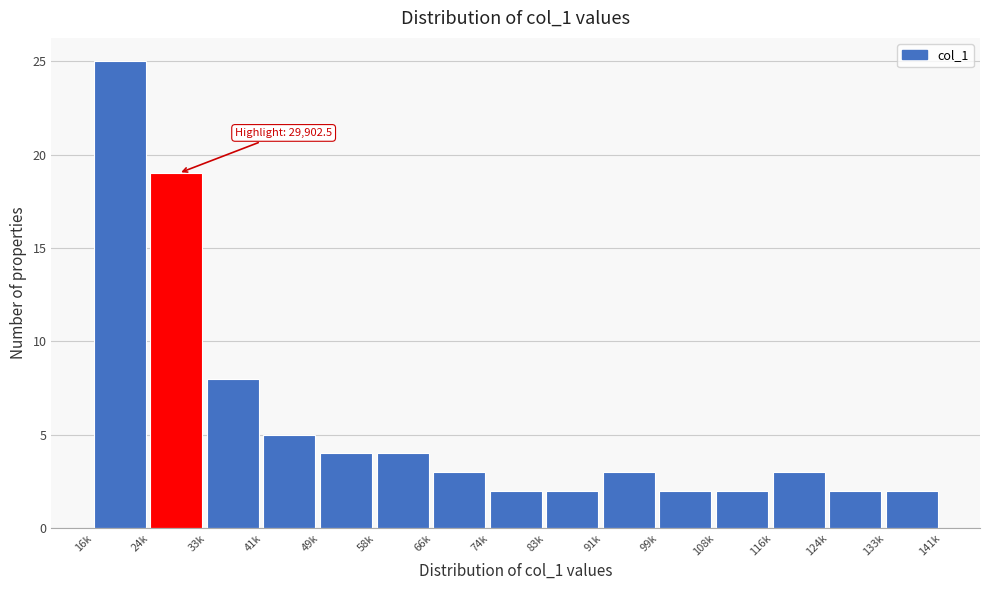

Reading left to right, extract all data points from this chart.

25	19	8	5	4	4	3	2	2	3	2	2	3	2	2